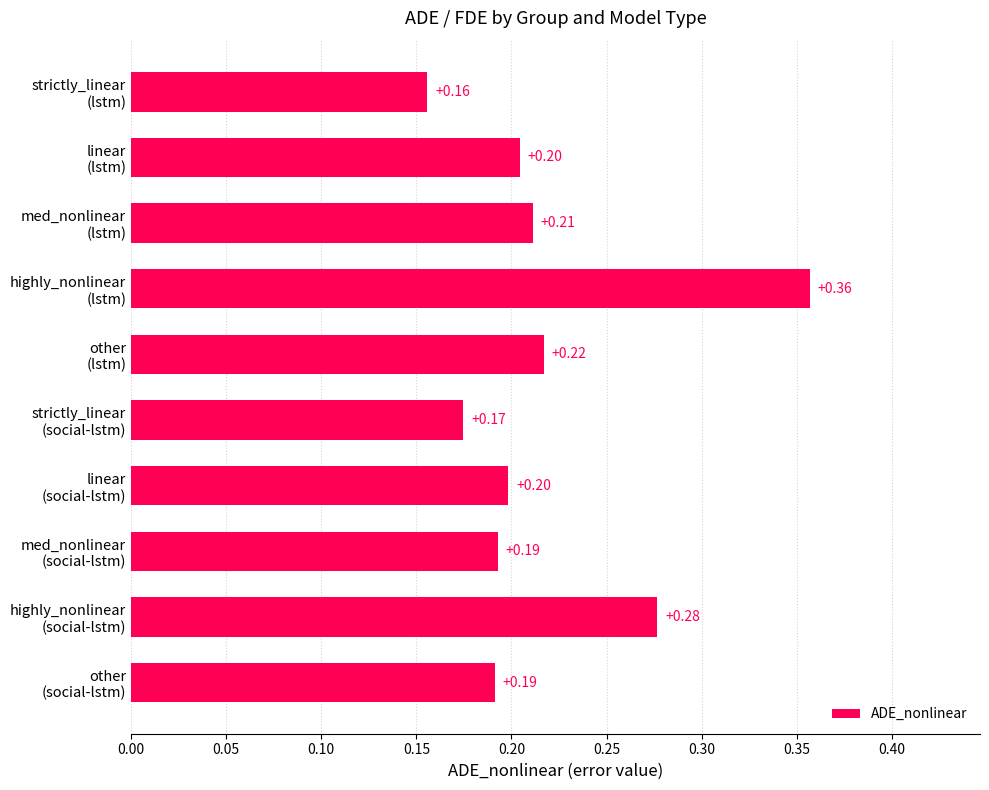

What is the sum of all values?

2.2